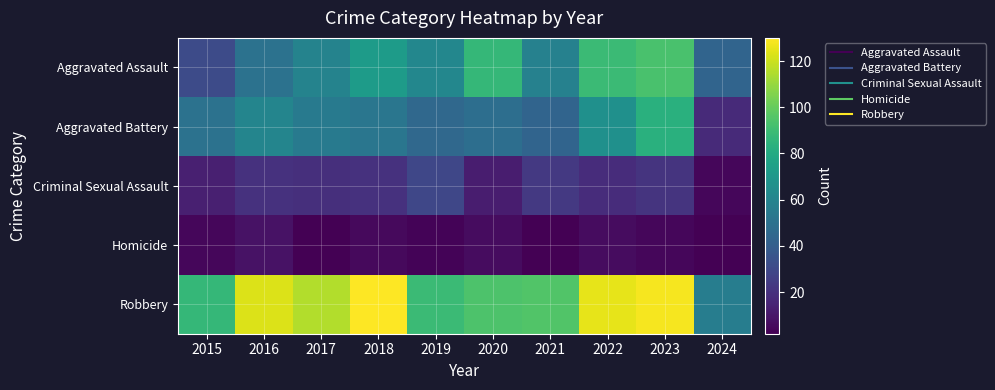

Reading right to left, extract all data points from this chart.

Aggravated Assault: 2024=43	2023=93	2022=89	2021=58	2020=87	2019=61	2018=72	2017=59	2016=50	2015=31
Aggravated Battery: 2024=17	2023=83	2022=66	2021=43	2020=48	2019=45	2018=52	2017=54	2016=60	2015=50
Criminal Sexual Assault: 2024=4	2023=21	2022=18	2021=23	2020=12	2019=29	2018=20	2017=19	2016=20	2015=13
Homicide: 2024=2	2023=4	2022=6	2021=2	2020=6	2019=3	2018=5	2017=2	2016=8	2015=4
Robbery: 2024=56	2023=128	2022=125	2021=95	2020=94	2019=89	2018=130	2017=115	2016=123	2015=87